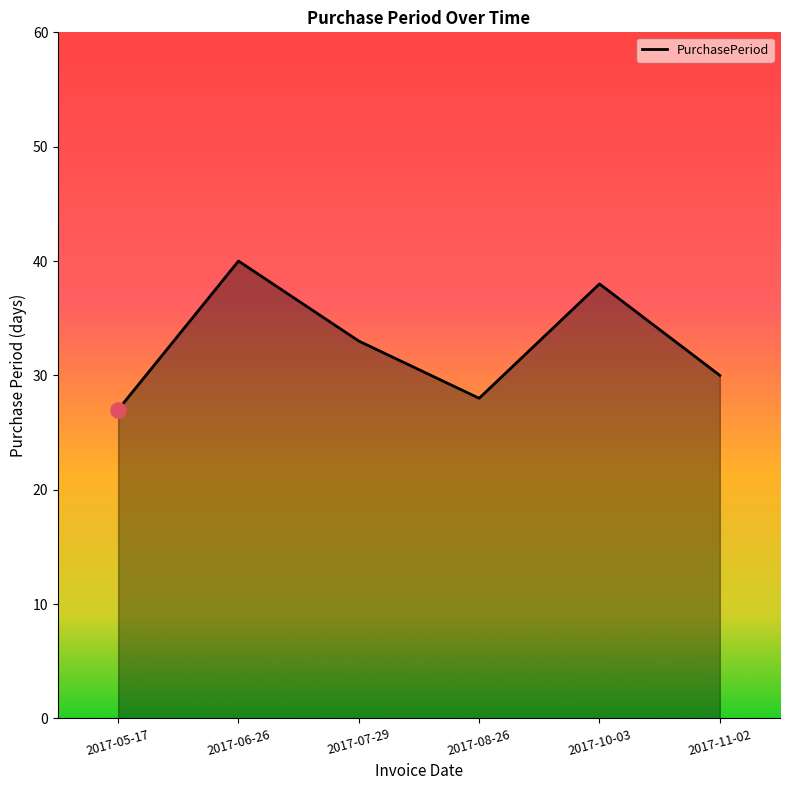

Which has a higher value, 2017-06-26 or 2017-11-02?

2017-06-26